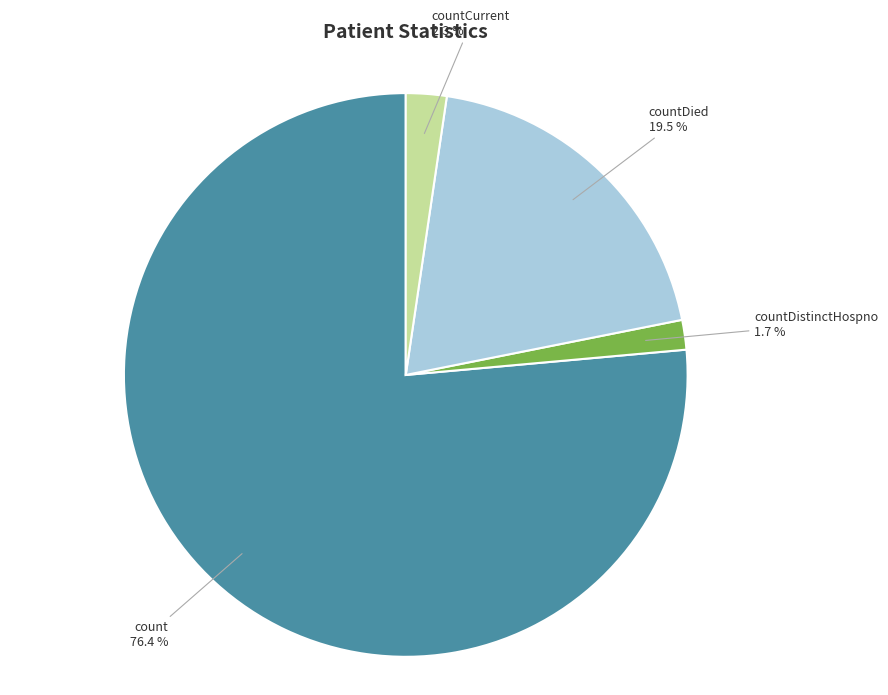

True or false: countCurrent accounts for 2% of the total.

True